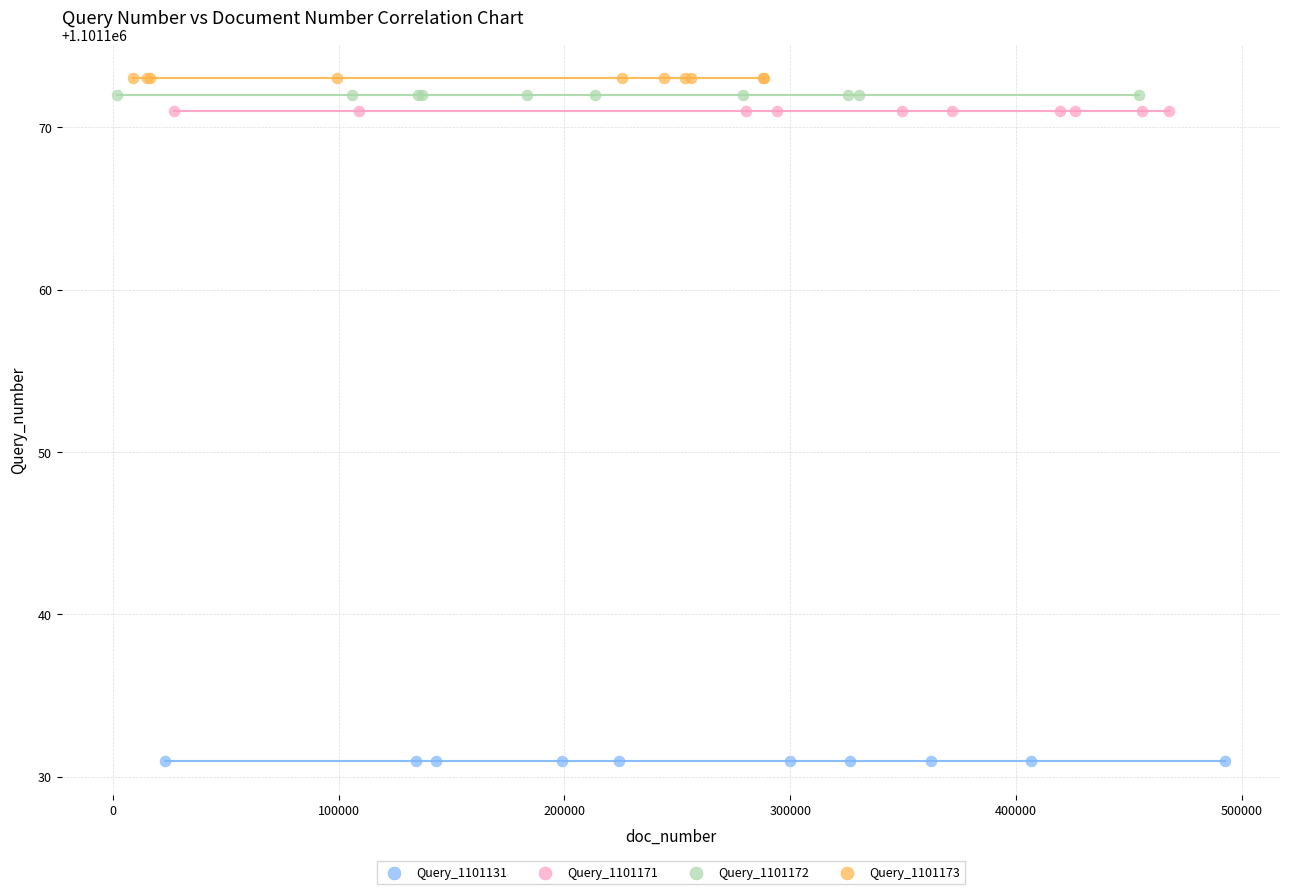

Which series reaches the minimum Y coordinate?

Query_1101131